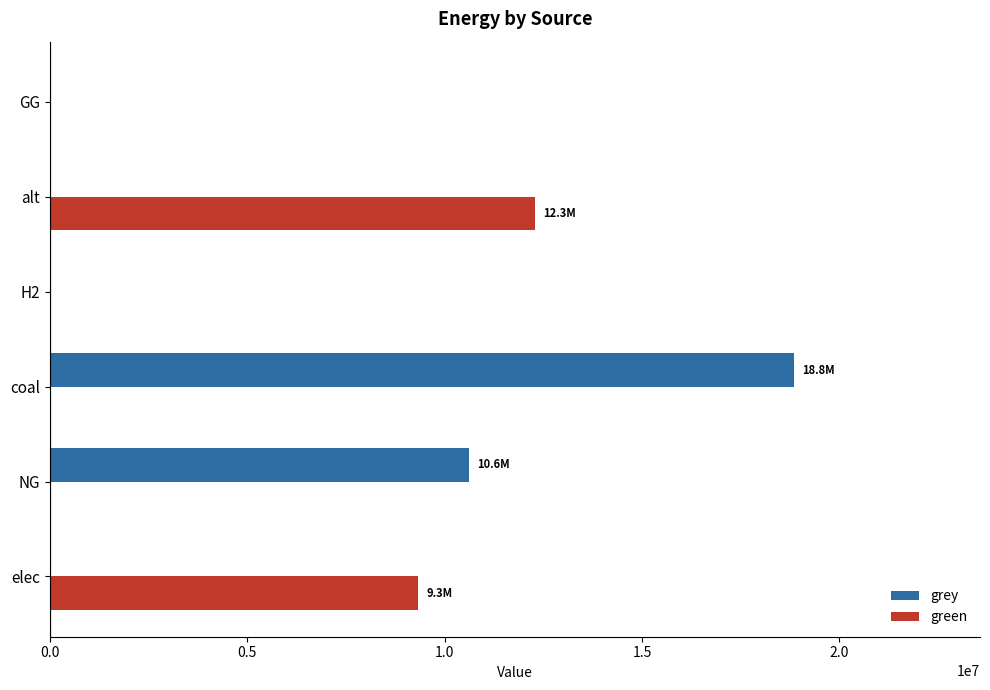

Which series has the largest total across all categories?

grey